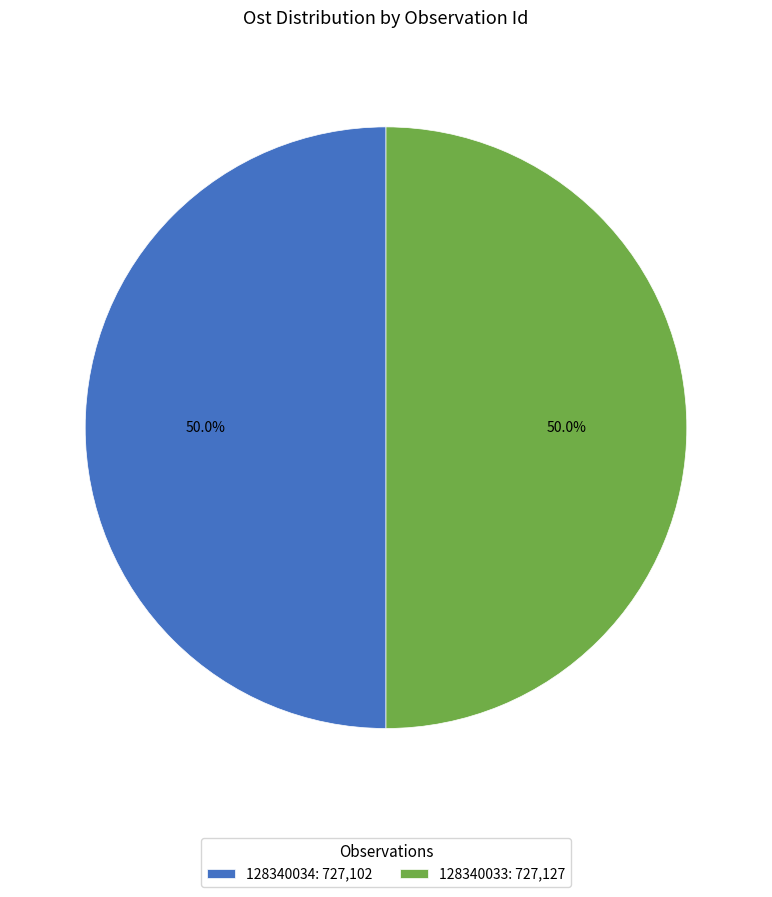

To the nearest percent, what portion does 128340033 represent?

50%